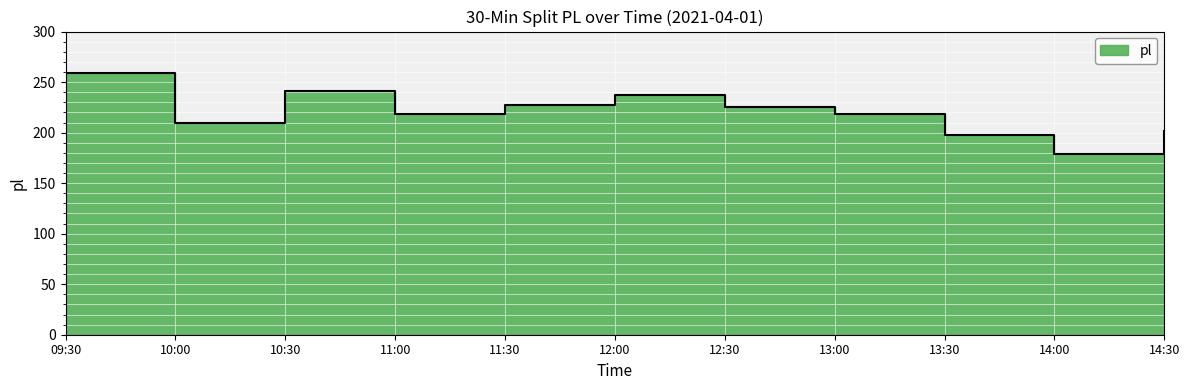

What is the average value?

219